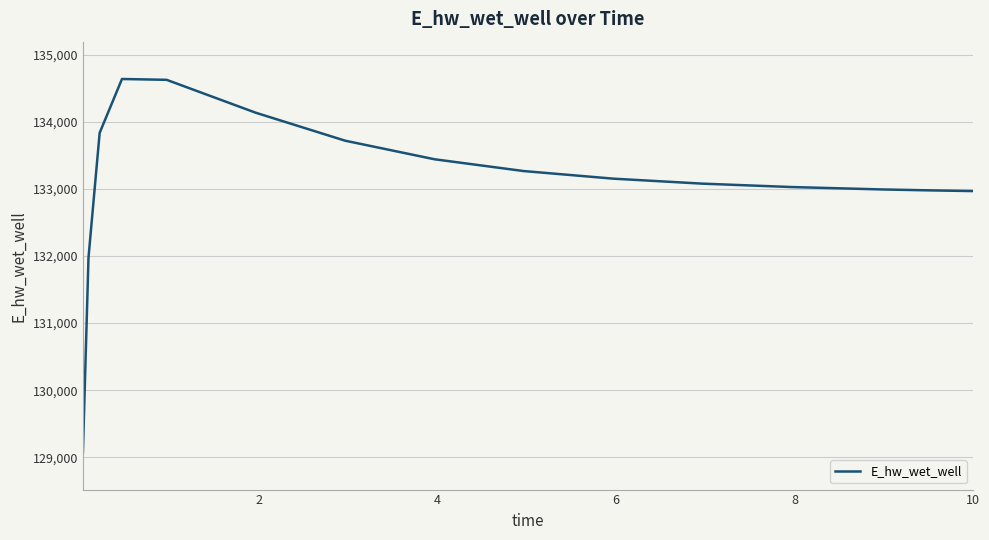

What is the greatest value displayed?

134639.7